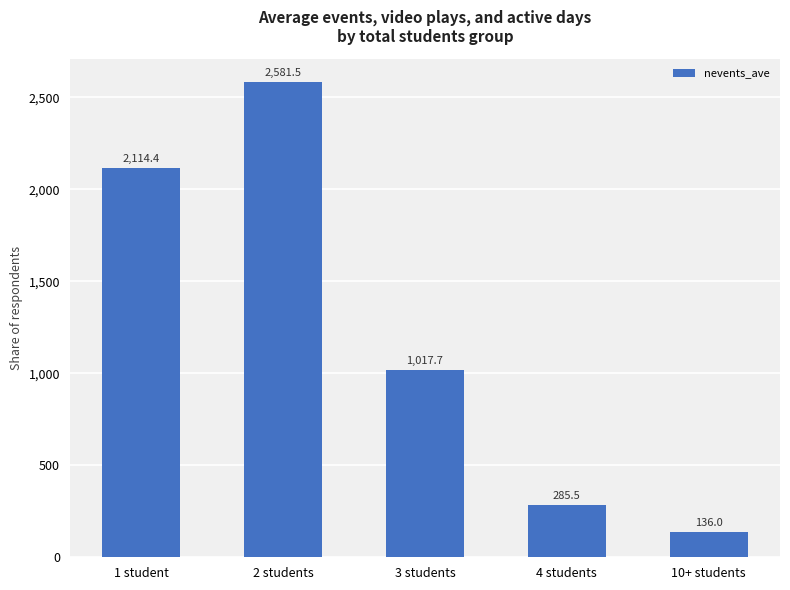

Is it true that the value at 1 student is 2114.4?

True